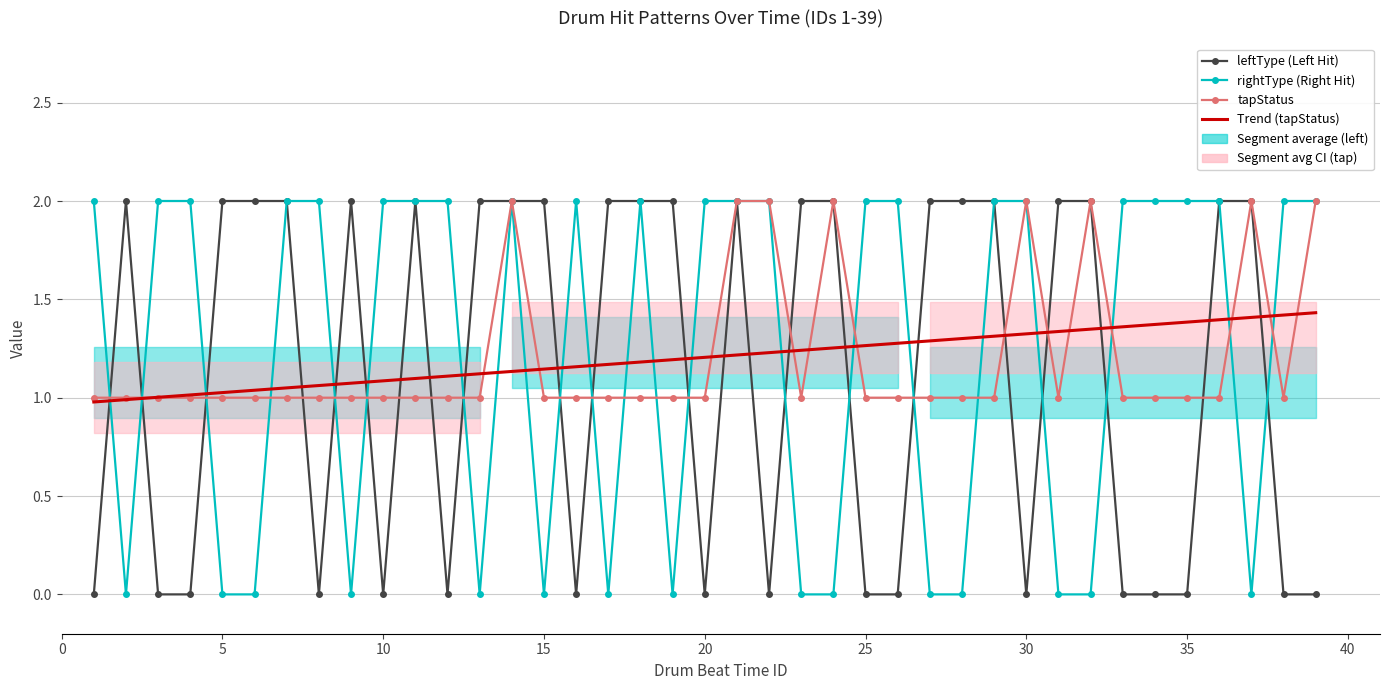

Reading left to right, what are all the values shown in this chart?

leftType (Left Hit): 0.0	2.0	0.0	0.0	2.0	2.0	2.0	0.0	2.0	0.0	2.0	0.0	2.0	2.0	2.0	0.0	2.0	2.0	2.0	0.0	2.0	0.0	2.0	2.0	0.0	0.0	2.0	2.0	2.0	0.0	2.0	2.0	0.0	0.0	0.0	2.0	2.0	0.0	0.0
rightType (Right Hit): 2.0	0.0	2.0	2.0	0.0	0.0	2.0	2.0	0.0	2.0	2.0	2.0	0.0	2.0	0.0	2.0	0.0	2.0	0.0	2.0	2.0	2.0	0.0	0.0	2.0	2.0	0.0	0.0	2.0	2.0	0.0	0.0	2.0	2.0	2.0	2.0	0.0	2.0	2.0
tapStatus: 1.0	1.0	1.0	1.0	1.0	1.0	1.0	1.0	1.0	1.0	1.0	1.0	1.0	2.0	1.0	1.0	1.0	1.0	1.0	1.0	2.0	2.0	1.0	2.0	1.0	1.0	1.0	1.0	1.0	2.0	1.0	2.0	1.0	1.0	1.0	1.0	2.0	1.0	2.0
Trend (tapStatus): 1.0	1.0	1.0	1.0	1.0	1.0	1.0	1.1	1.1	1.1	1.1	1.1	1.1	1.1	1.1	1.2	1.2	1.2	1.2	1.2	1.2	1.2	1.2	1.3	1.3	1.3	1.3	1.3	1.3	1.3	1.3	1.3	1.4	1.4	1.4	1.4	1.4	1.4	1.4